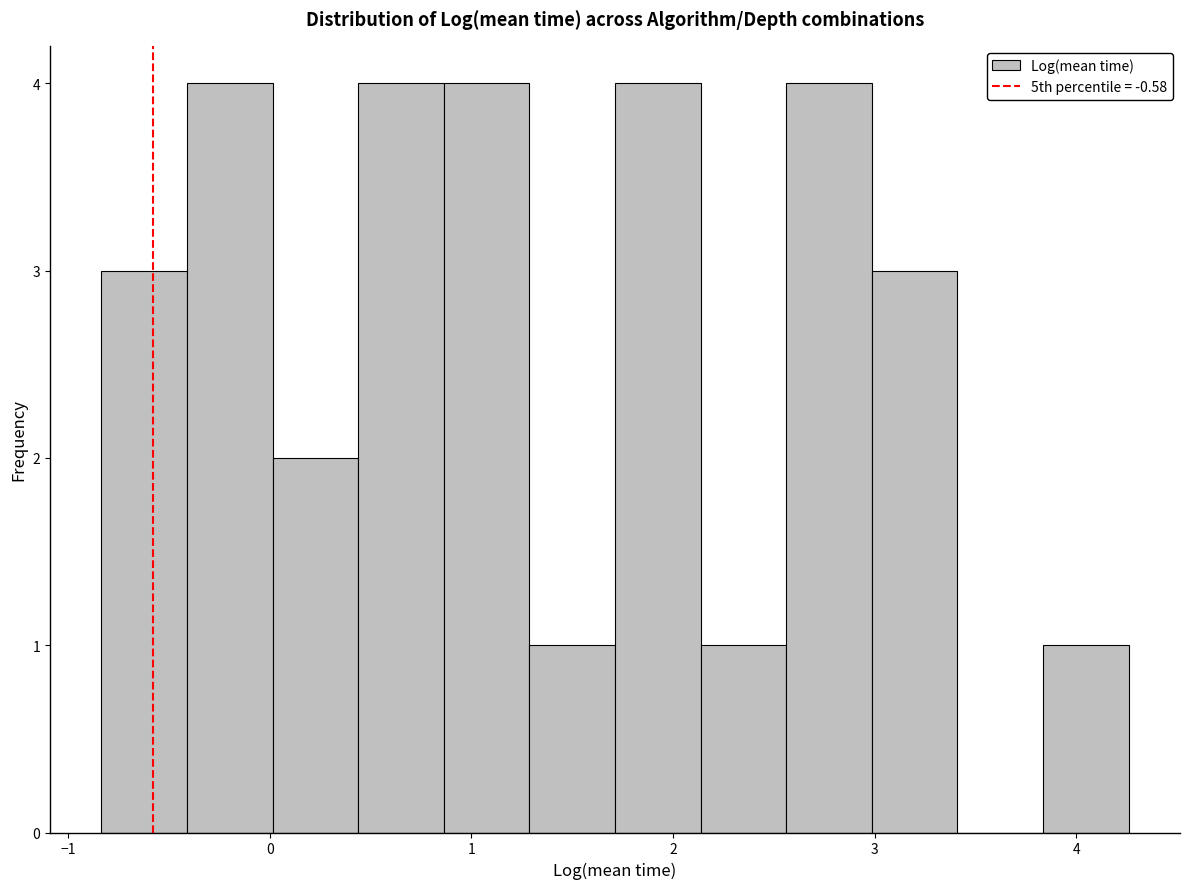

Reading left to right, list every bar in this chart as the range it spans on the x-axis followed by its height. Neither the bar edges nor the heights are printed on the chart, so give them approximately, as read against the axes.

-0.8 to -0.4: 3
-0.4 to 0.0: 4
0.0 to 0.4: 2
0.4 to 0.9: 4
0.9 to 1.3: 4
1.3 to 1.7: 1
1.7 to 2.1: 4
2.1 to 2.6: 1
2.6 to 3.0: 4
3.0 to 3.4: 3
3.4 to 3.8: 0
3.8 to 4.3: 1